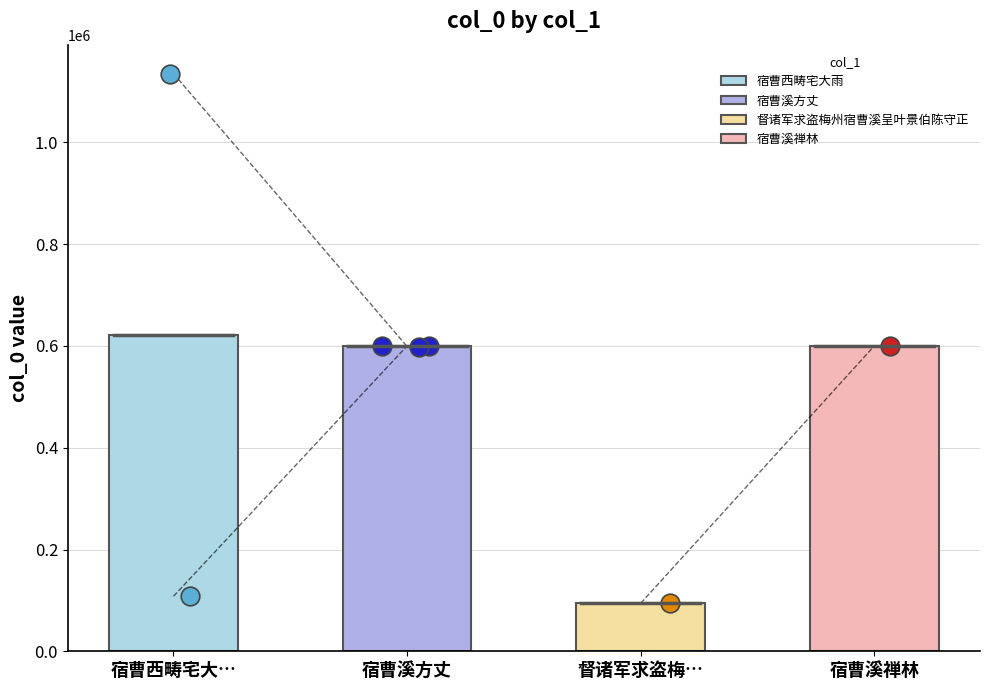

What is the change in value from 宿曹溪方丈 to 宿曹溪禅林?

+1196